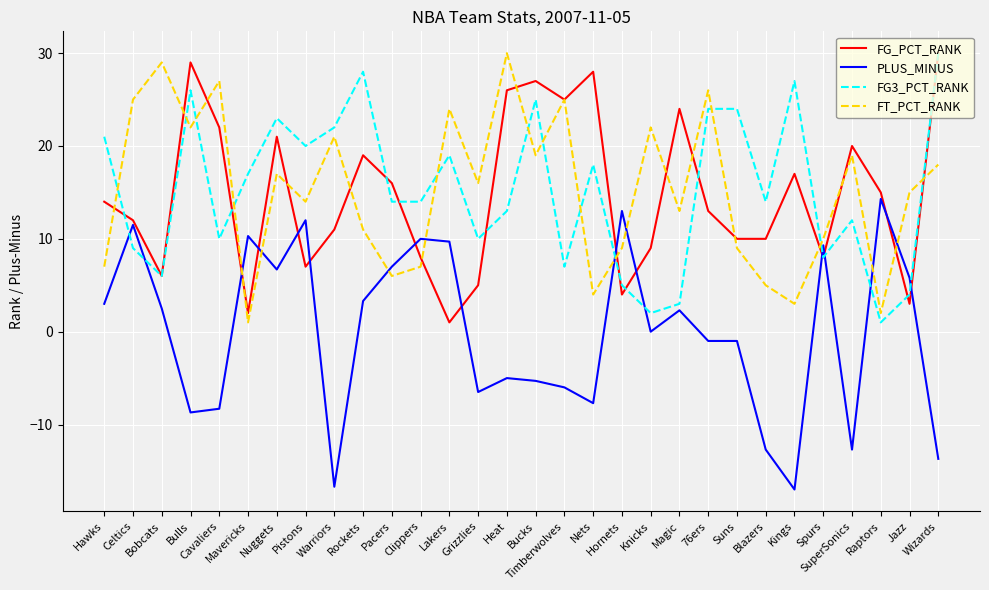

How many values in the FT_PCT_RANK series are below 16?

15